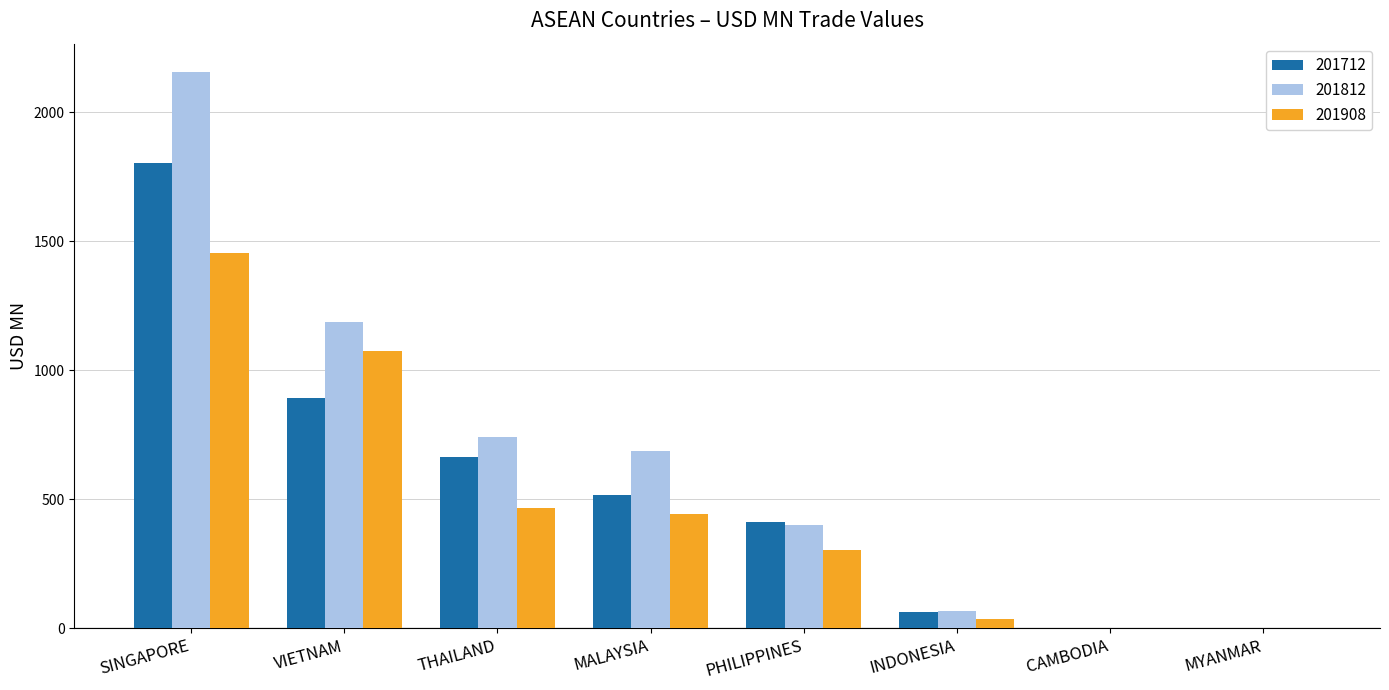

The value of 201712 at SINGAPORE is 3090.0. True or false?

False